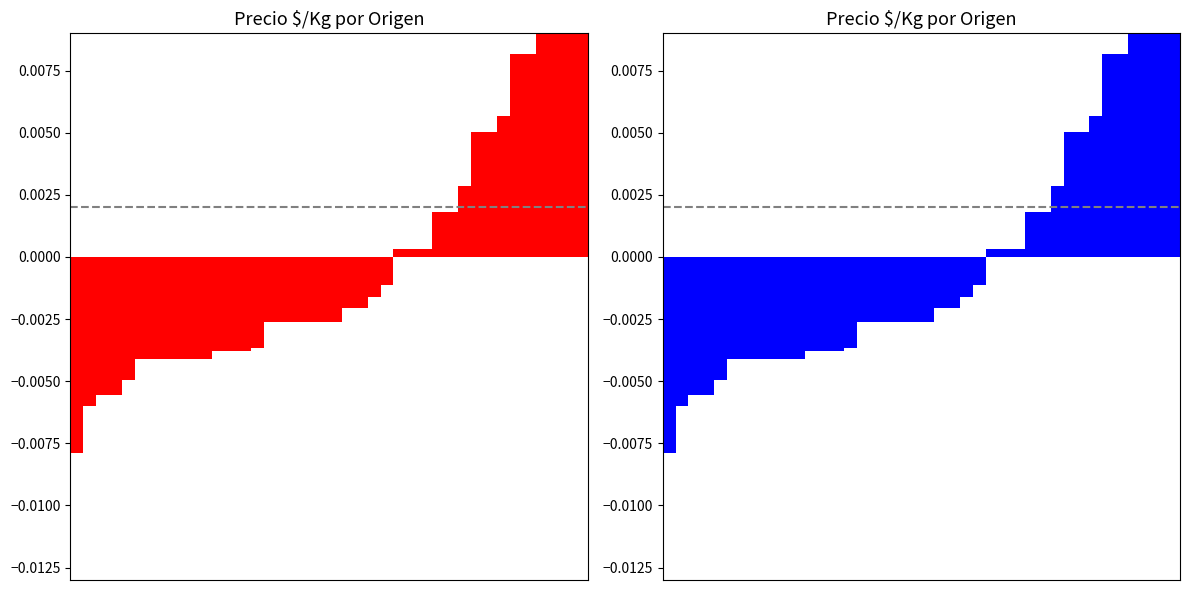

Rank the series at 2 from lowest to highest value.

Precio $/Kg (Panel 1), Precio $/Kg (Panel 2)